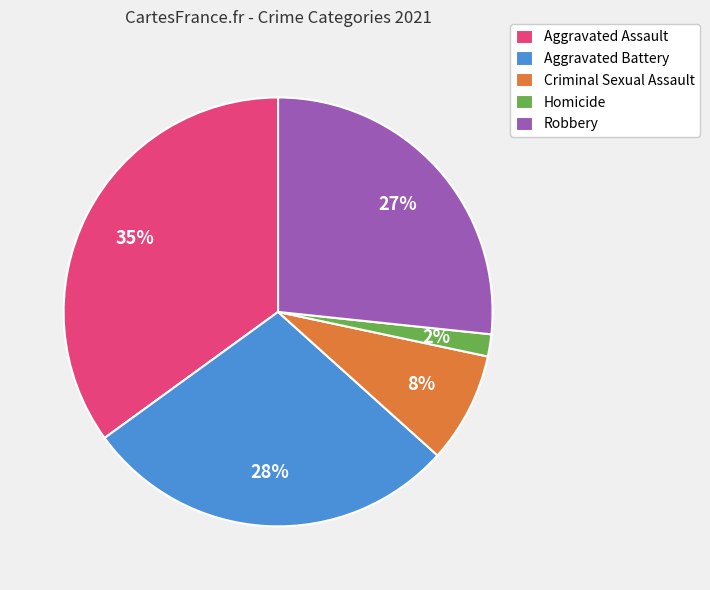

To the nearest percent, what is the difference between the largest and smallest slice percentages?

33%